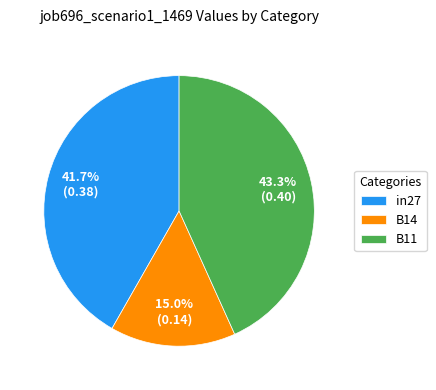

Is it true that B14 is 15% of the pie?

True